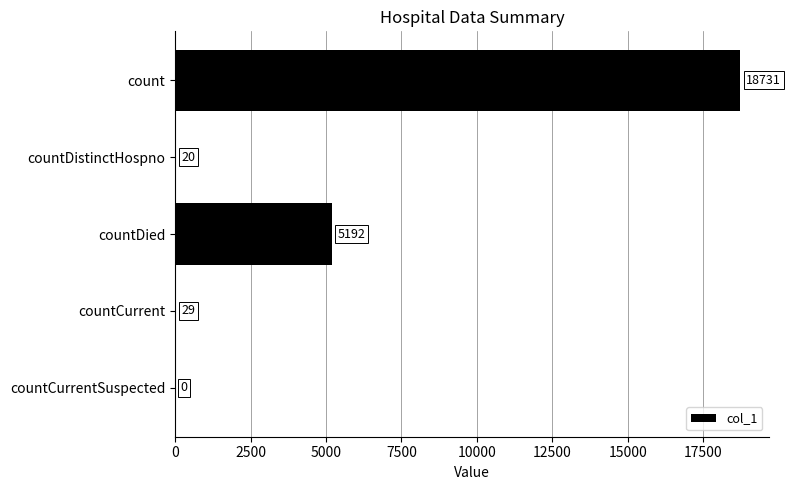

The value at countCurrentSuspected is 0. True or false?

True